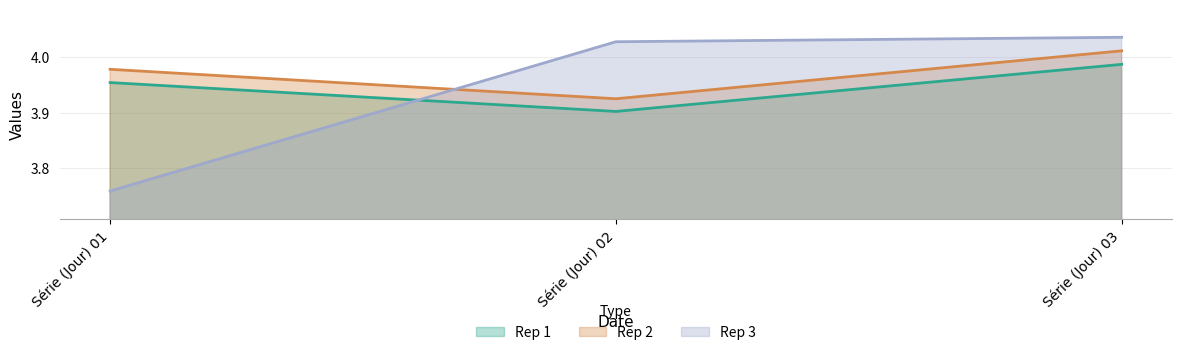

What is the minimum value shown in the chart?

3.8